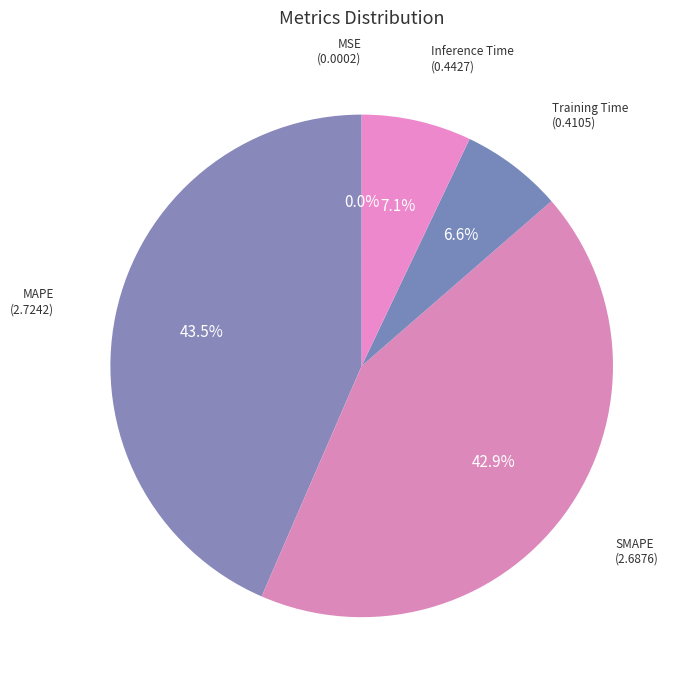

To the nearest percent, what portion does SMAPE represent?

43%